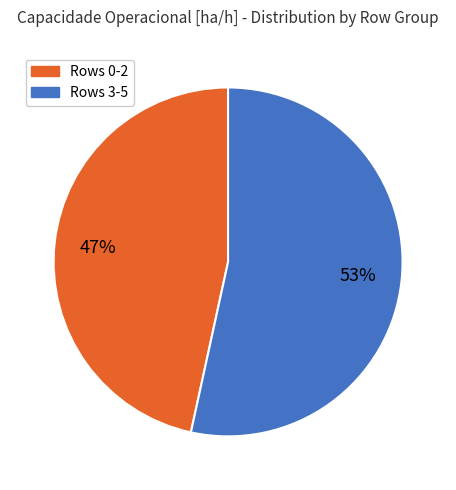

Is there any slice that represents more than half of the pie?

Yes